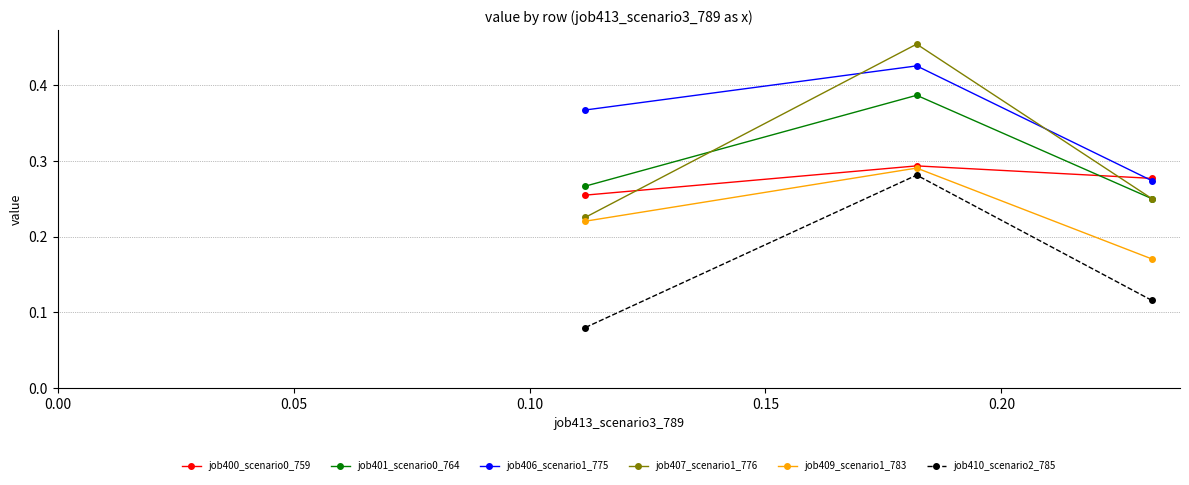

What is the minimum value shown in the chart?

0.1